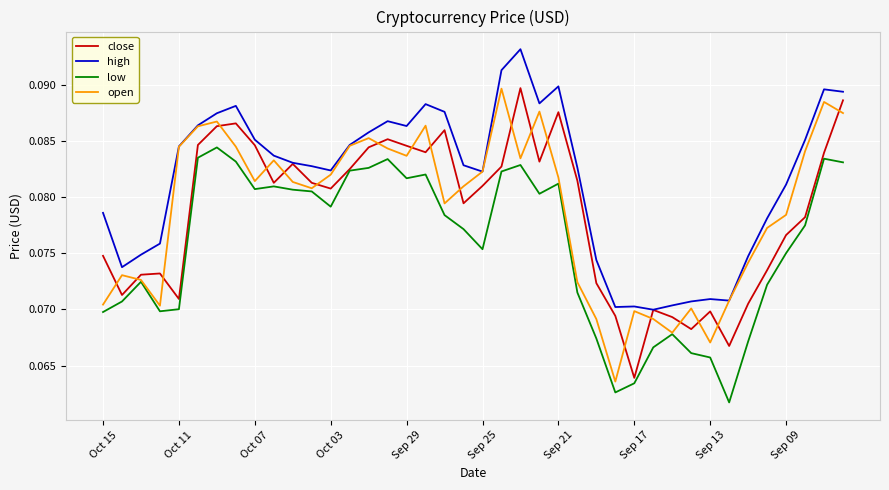

How many intersections are there between open and close?

20